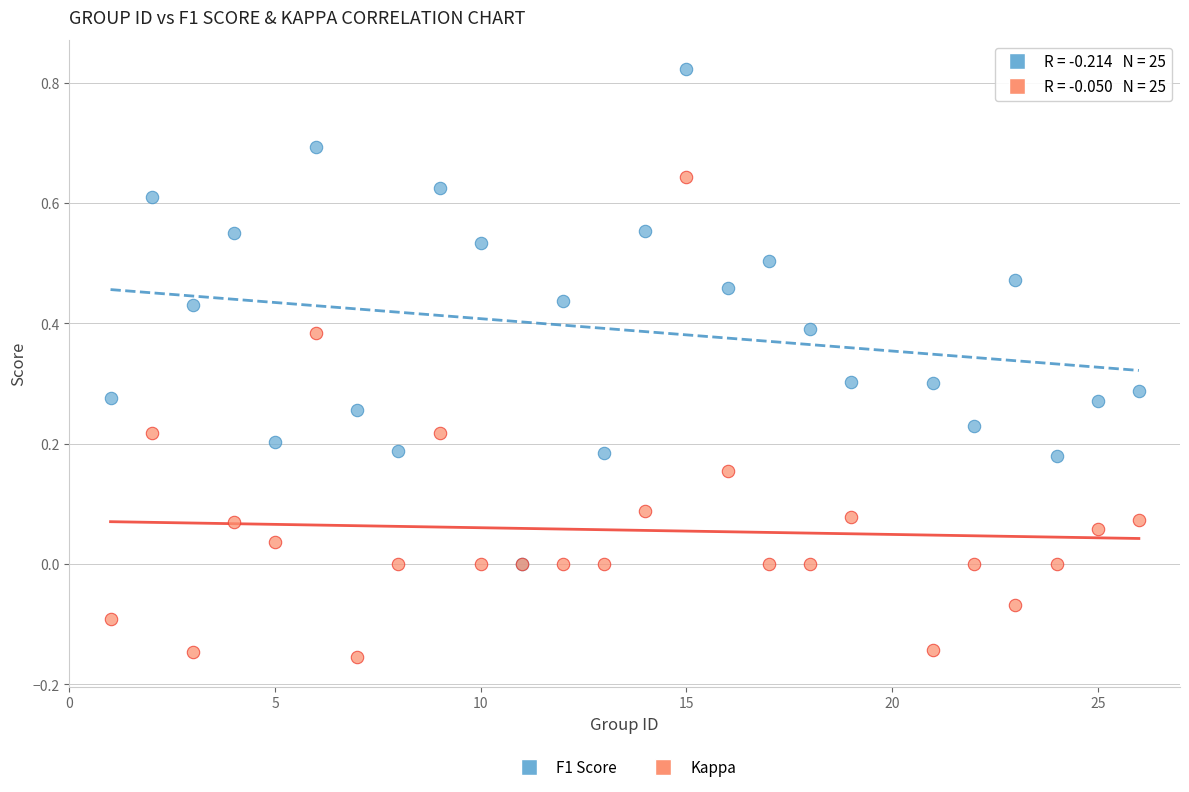

What are all the series names shown in the legend?

F1 Score, Kappa